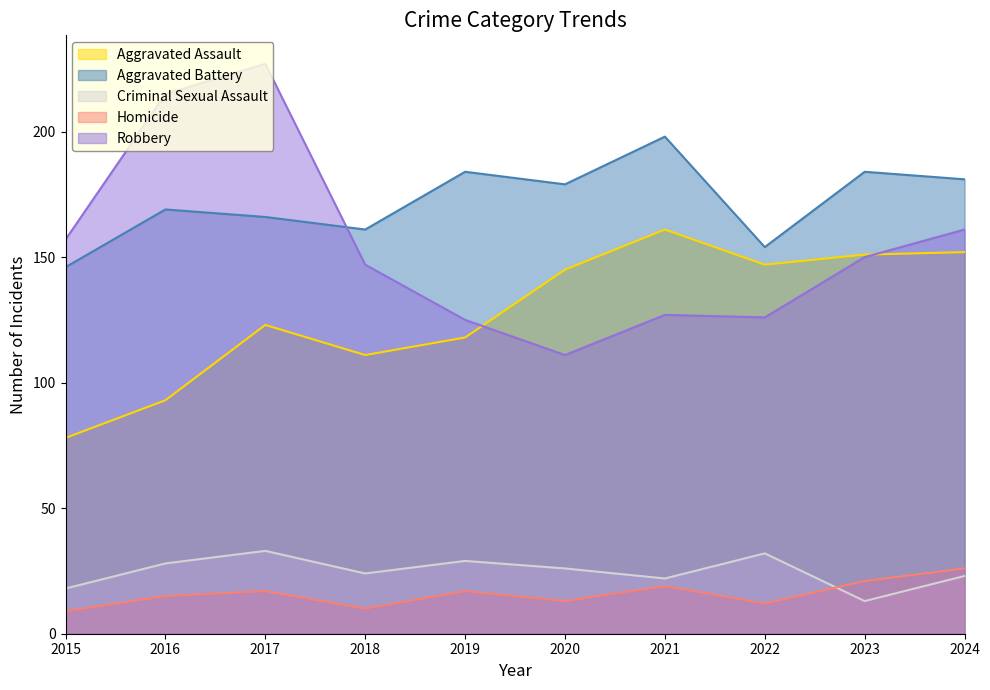

Count the number of data series in this chart.

5